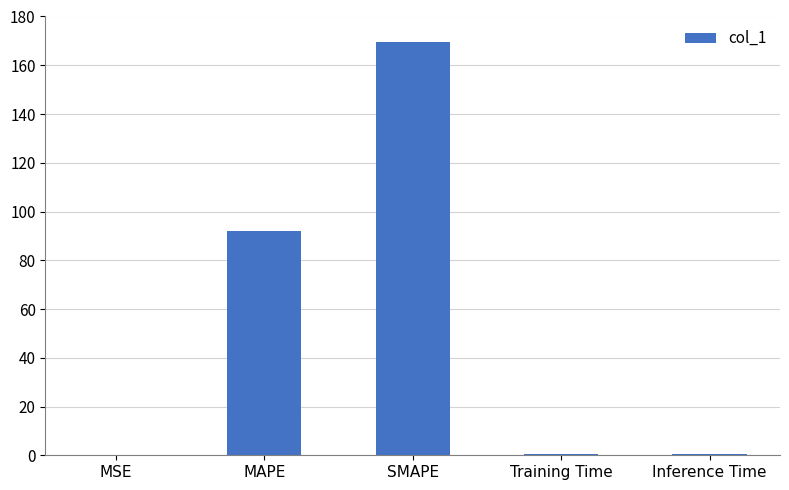

Which category has the highest value across all series?

SMAPE